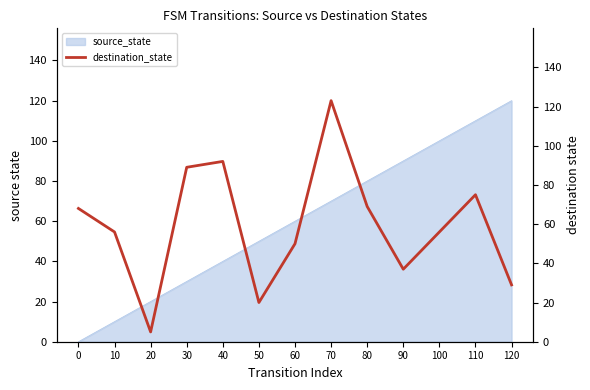

What is the difference between the maximum and minimum values?

118